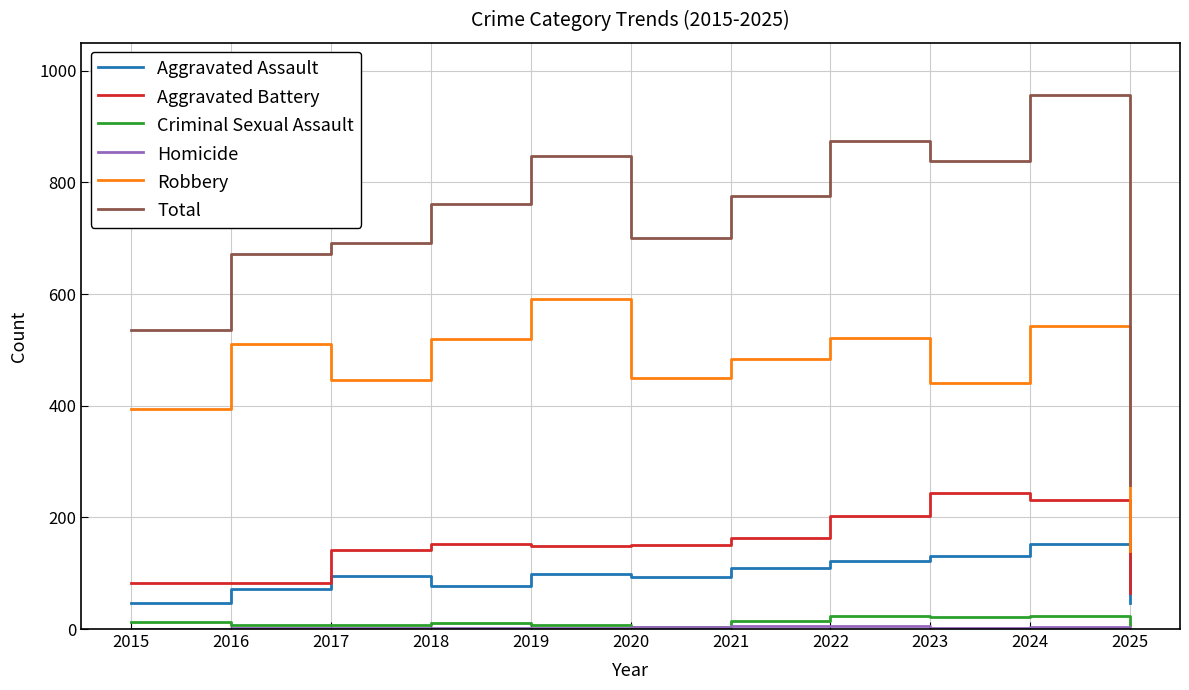

In Total, how many points are lower than both neighbors (excluding endpoints)?

2